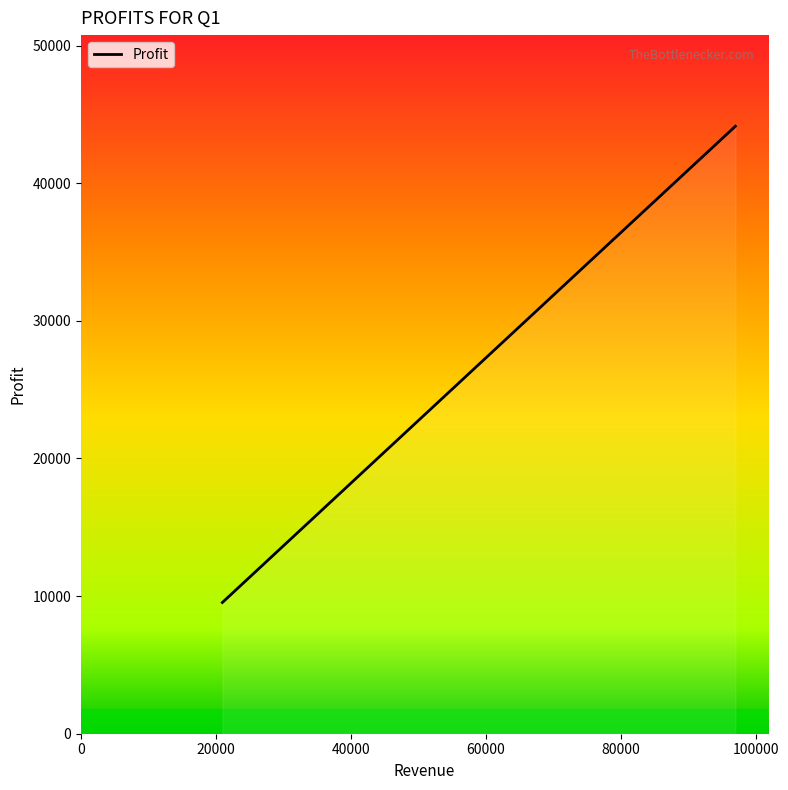

What is the minimum value shown in the chart?

9535.4